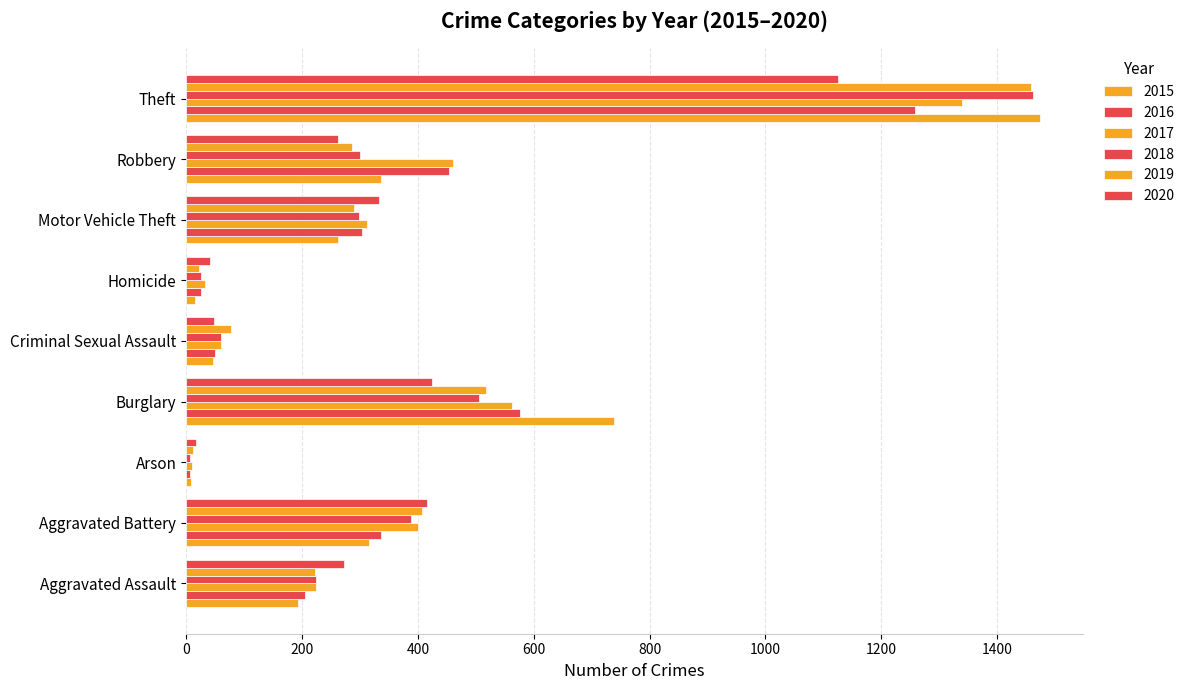

How many data points in 2018 are less than 298?

4